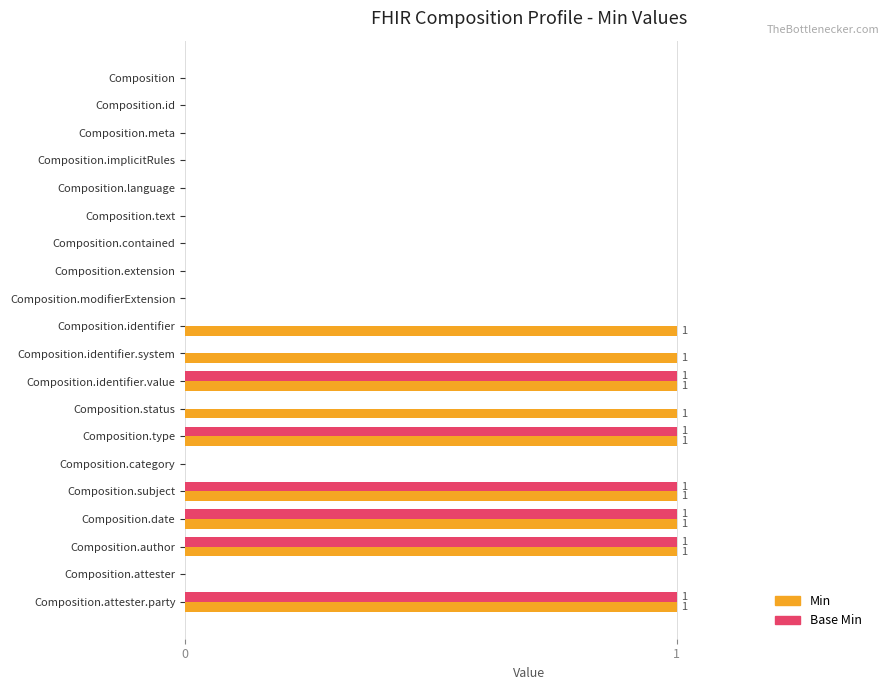

What is the sum of all Min values?

9